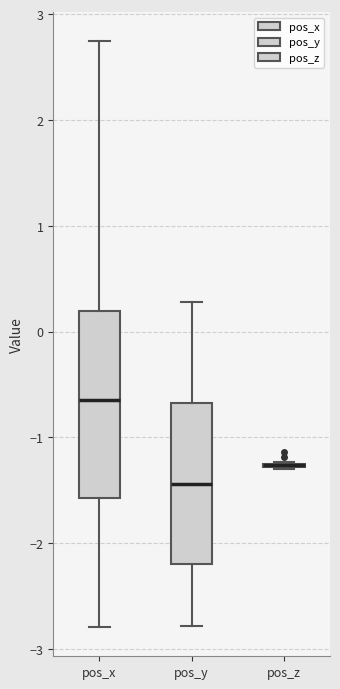

Comparing the boxes themselves (not the whiskers), which one is the tallest?

pos_x